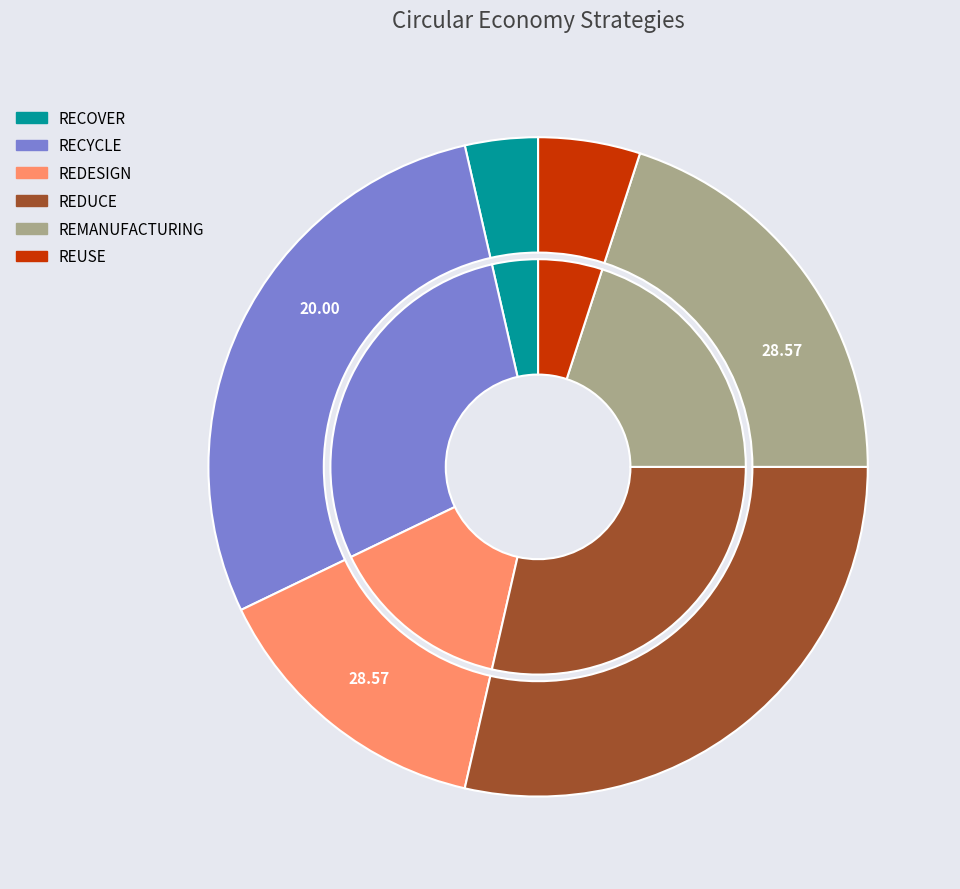

To the nearest percent, what is the difference between the largest and smallest slice percentages?

25%